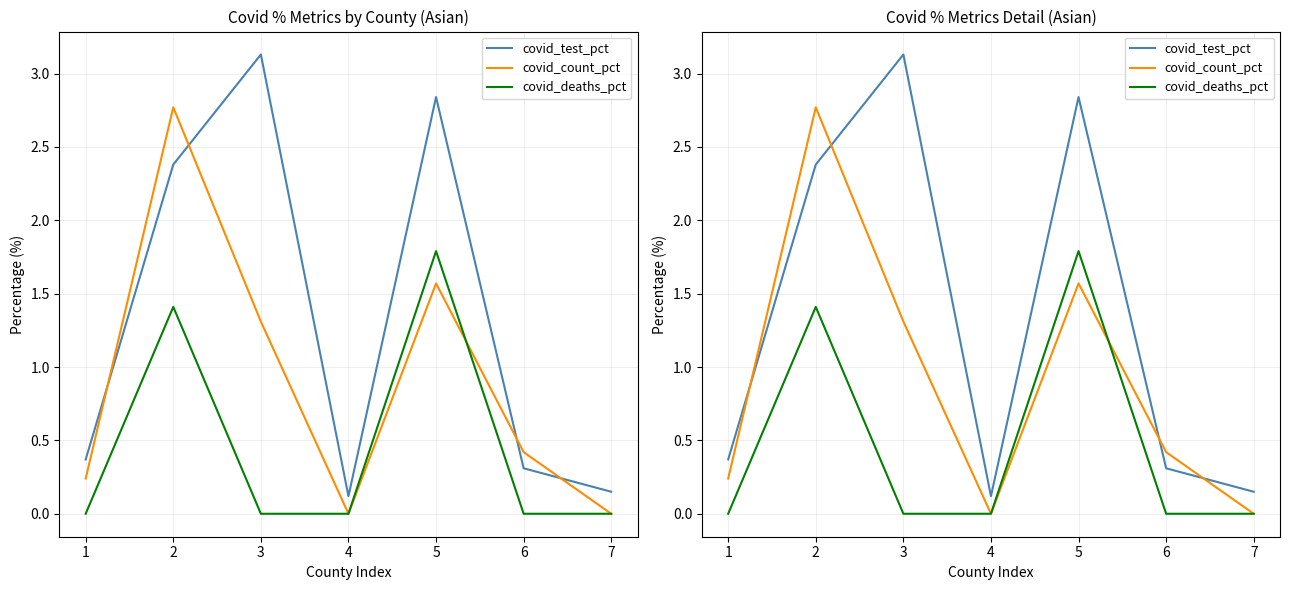

True or false: covid_test_pct and covid_deaths_pct intersect in this chart.

False